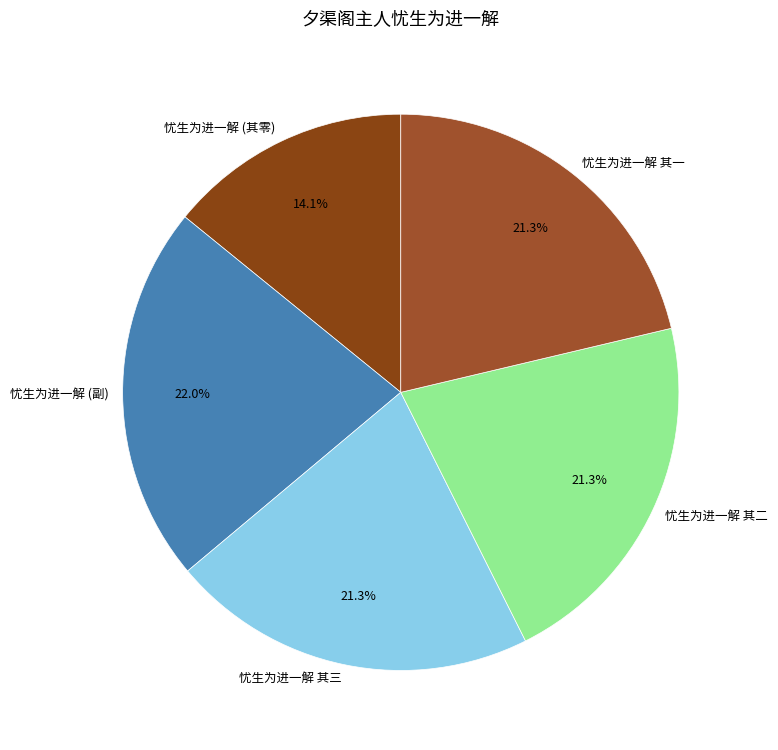

Do 忧生为进一解 其三 and 忧生为进一解 其一 together represent more than half of the pie?

No